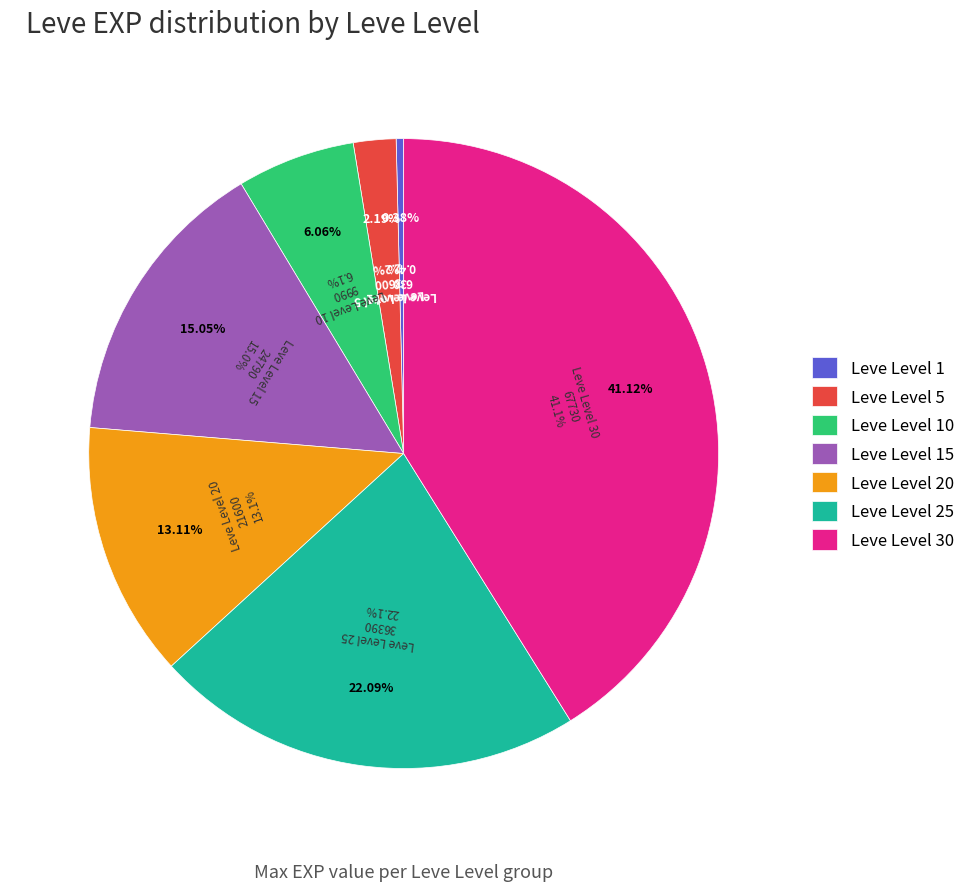

How many segments does this pie chart have?

7